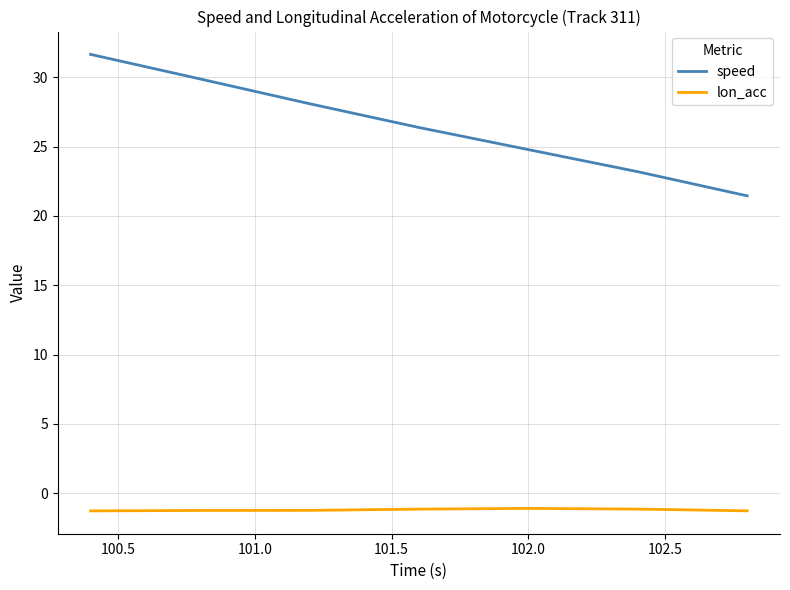

What are all the series names shown in the legend?

speed, lon_acc